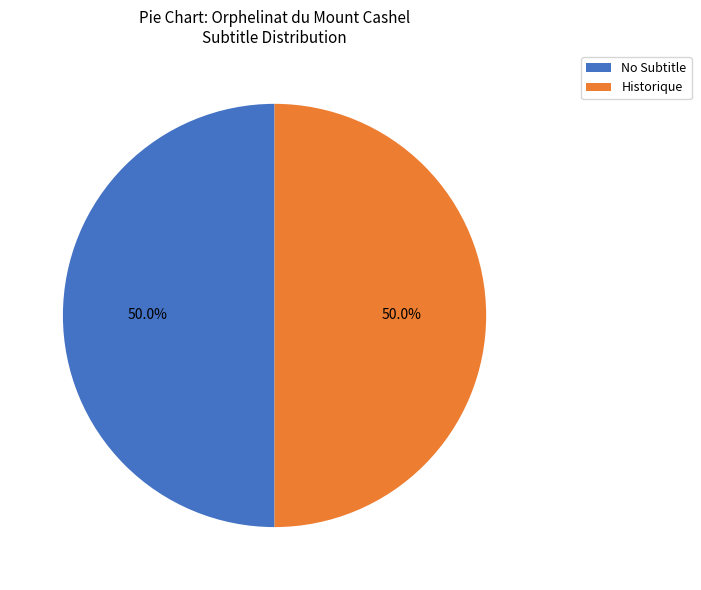

How much of the chart is everything except Historique?

50.0%